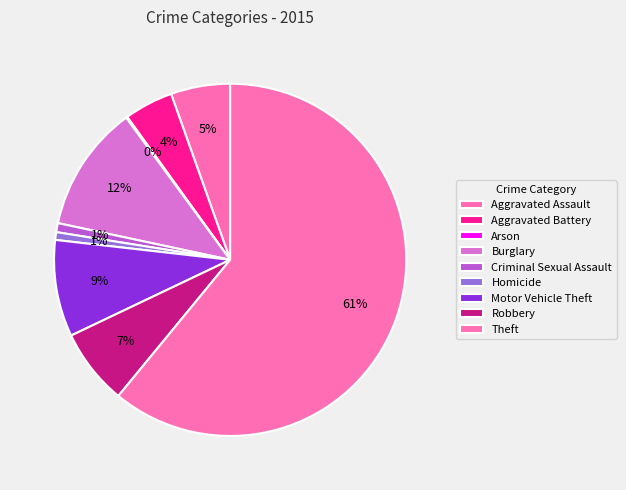

How much of the chart is everything except Aggravated Assault?

94.6%